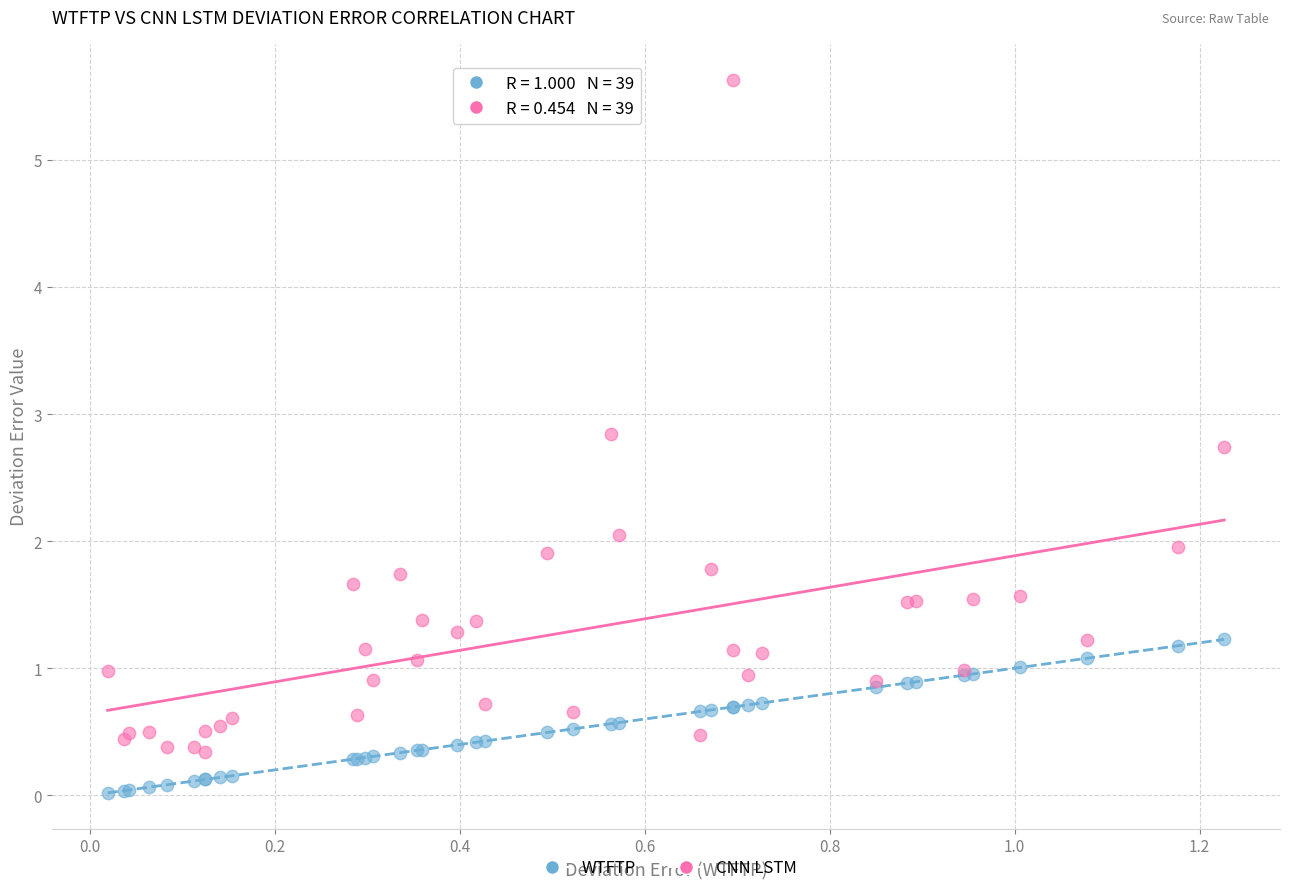

What is the X range (max minus min) for the scatter plot?

1.2